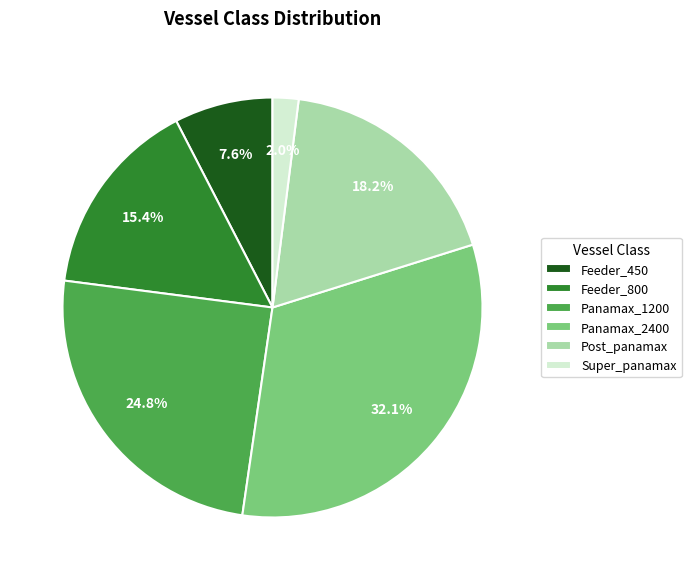

Count the number of slices in the pie.

6